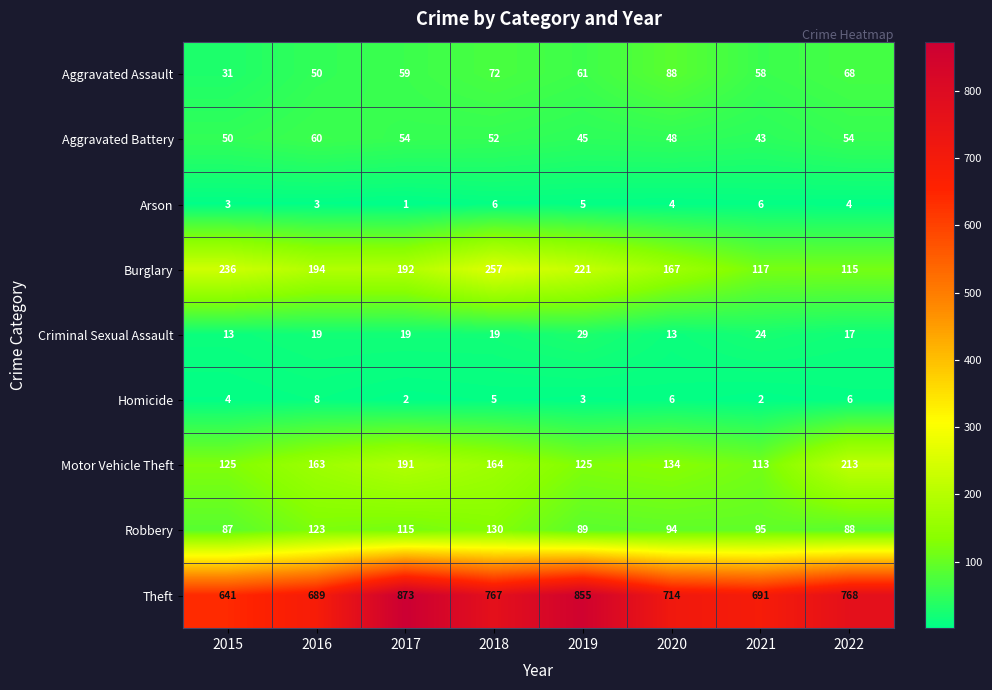

How many data points does each series have?

8